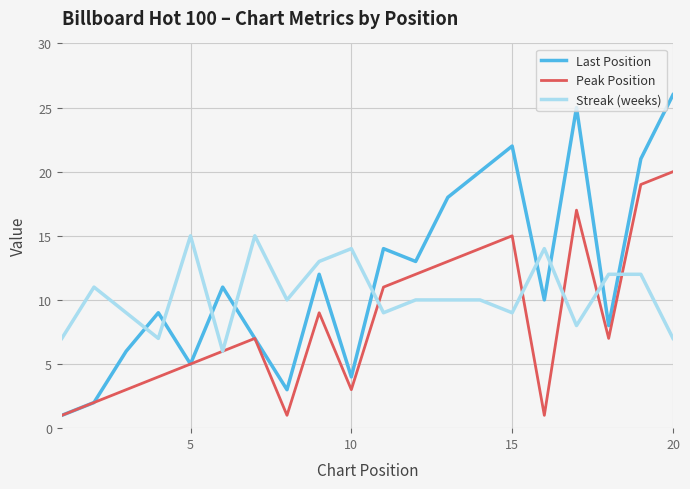

Which series has the largest total across all categories?

Last Position